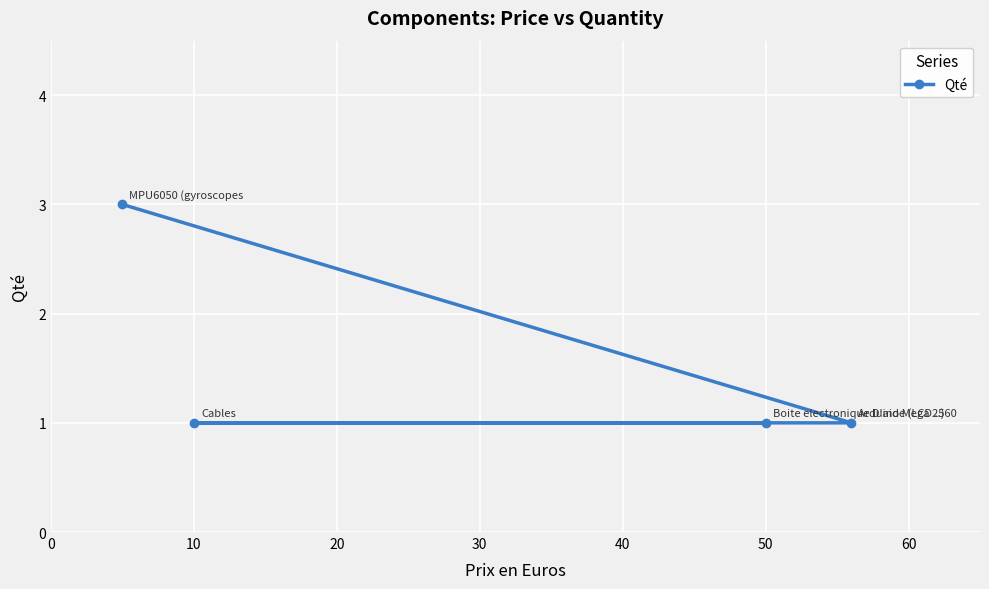

The chart shows a value of 2 at 10. True or false?

False